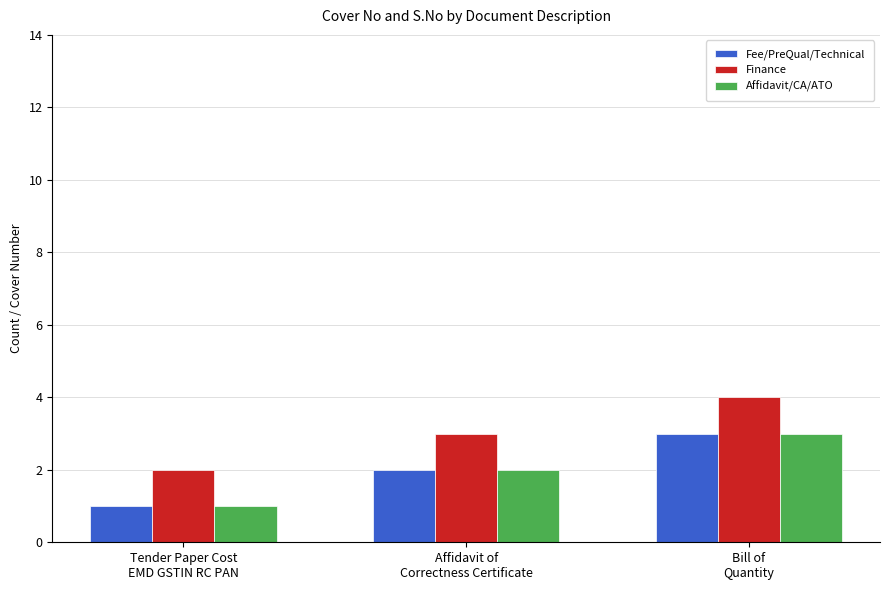

What are all the series names shown in the legend?

Fee/PreQual/Technical, Finance, Affidavit/CA/ATO